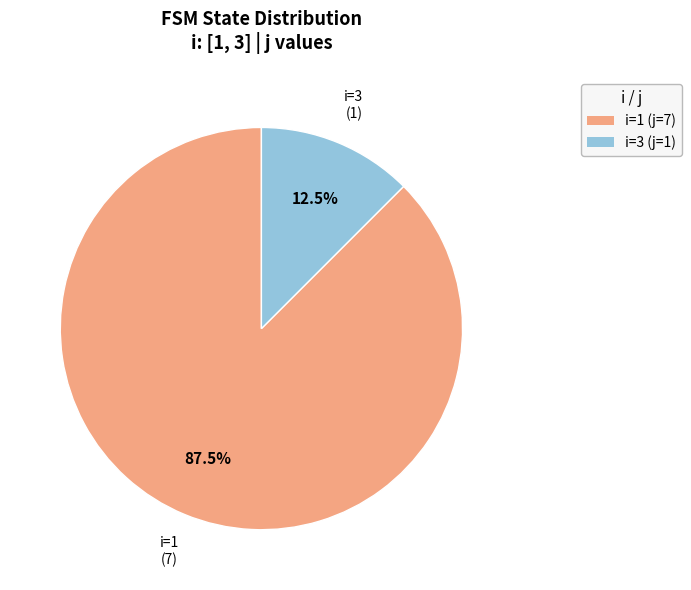

Is there any slice that represents more than half of the pie?

Yes